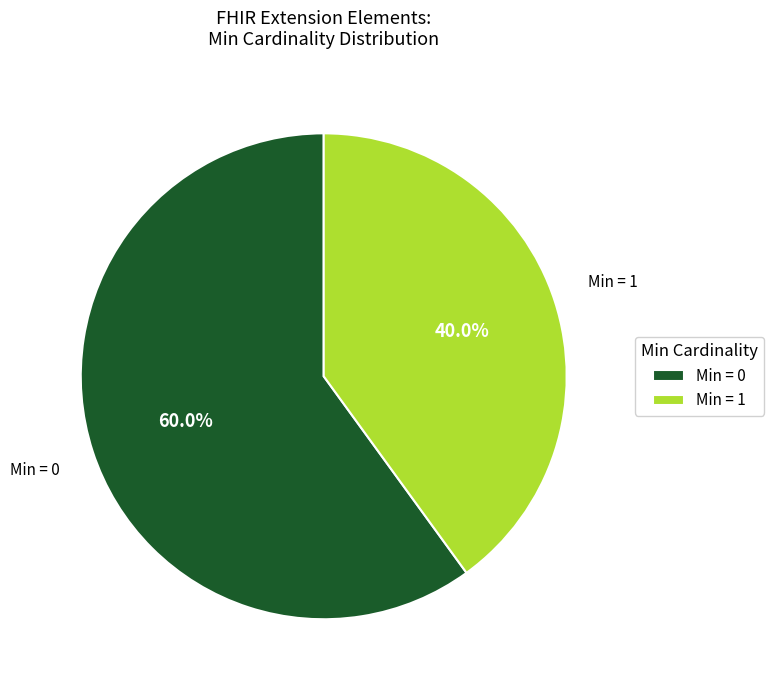

What is the smallest slice in the pie chart?

Min = 1